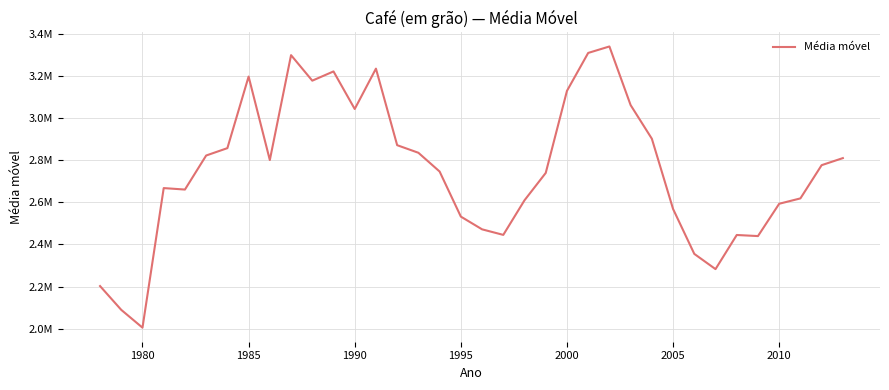

How many interior local valleys (lower than both neighbors) does the data have?

8